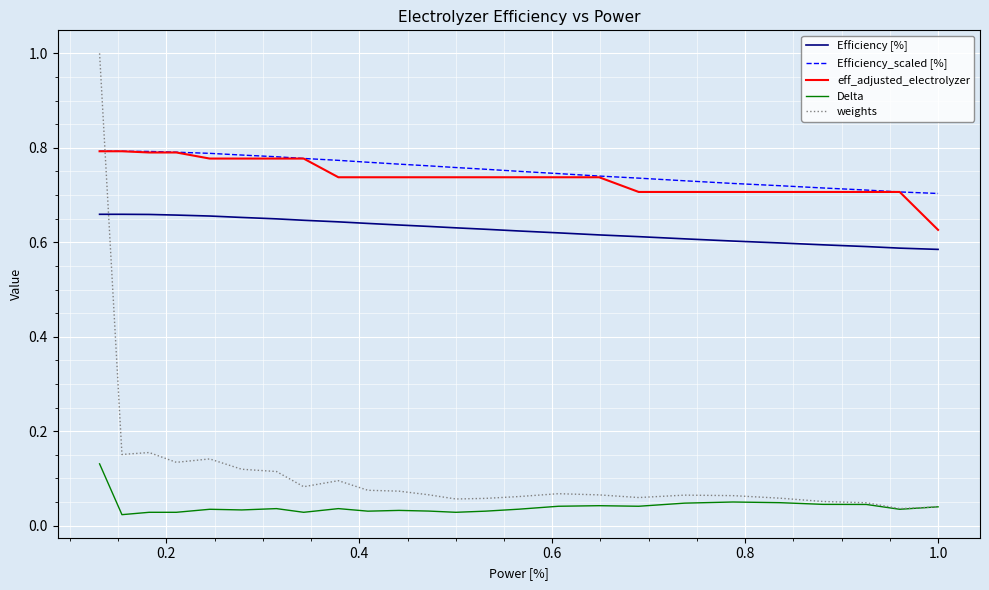

What is the greatest value displayed?

1.0